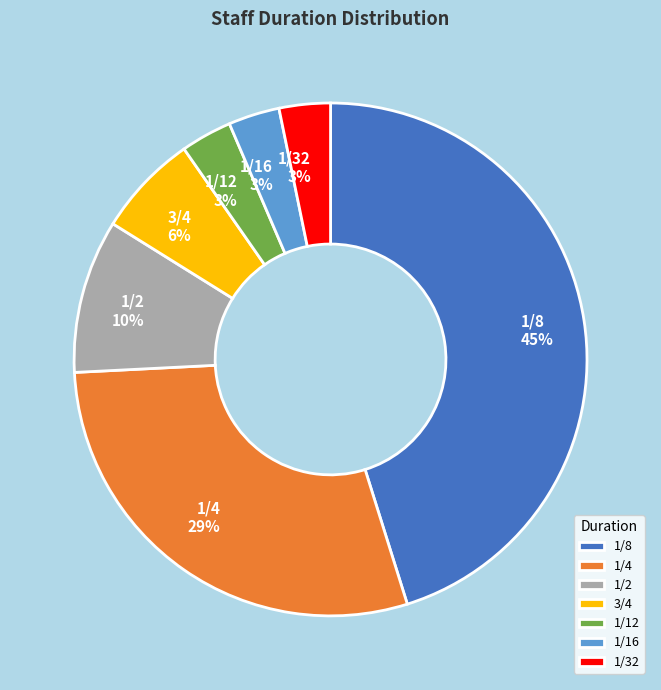

To the nearest percent, what portion does 1/4 represent?

29%